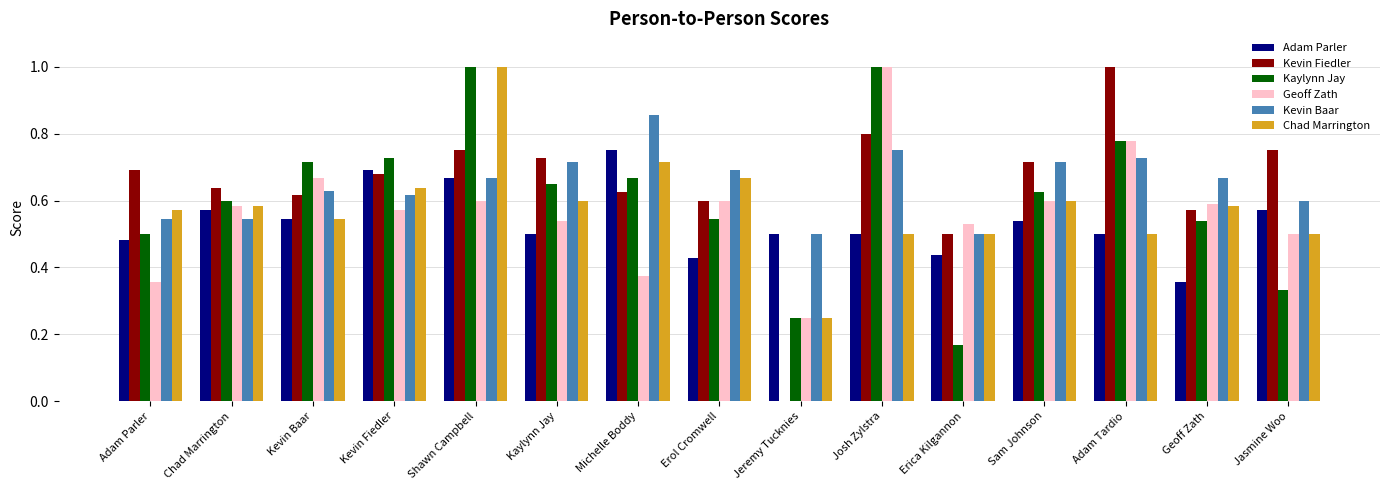

Which series has the widest spread of values?

Kevin Fiedler